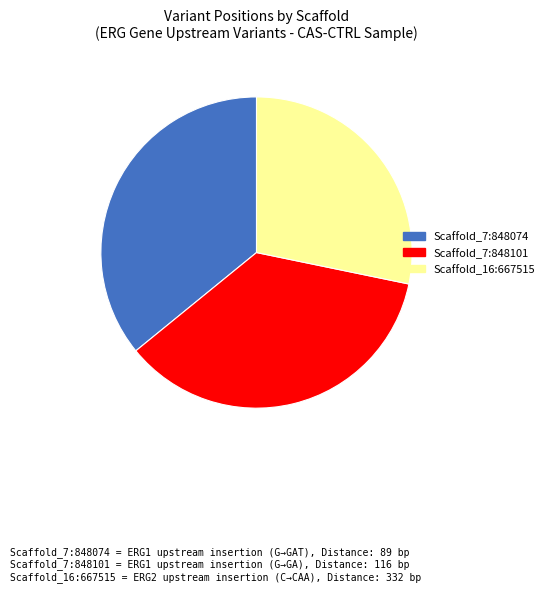

Is there a majority slice in this chart?

No